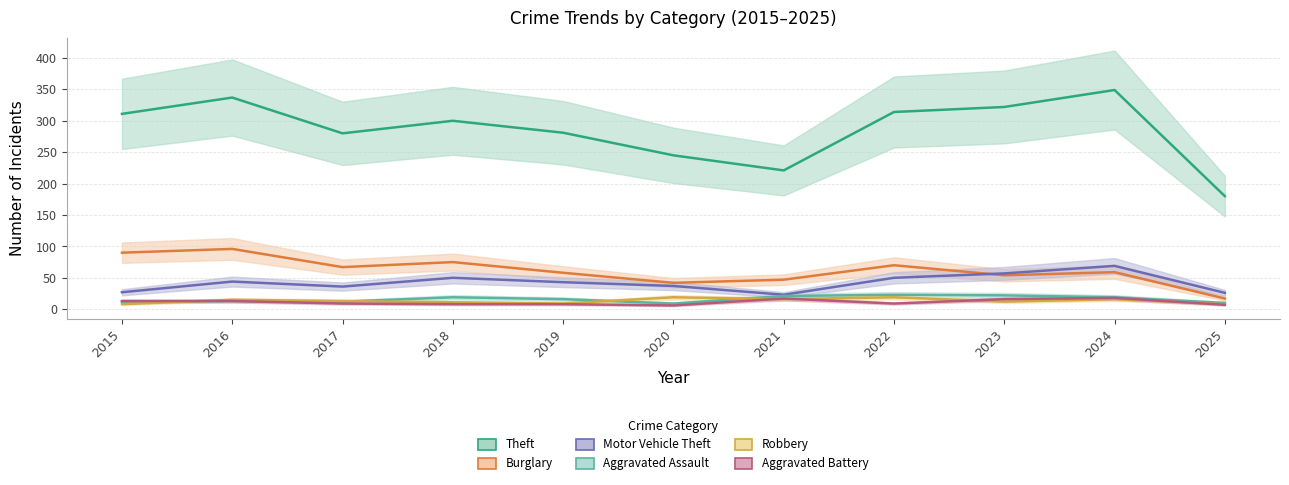

At which category does the chart reach its minimum across all series?

2020